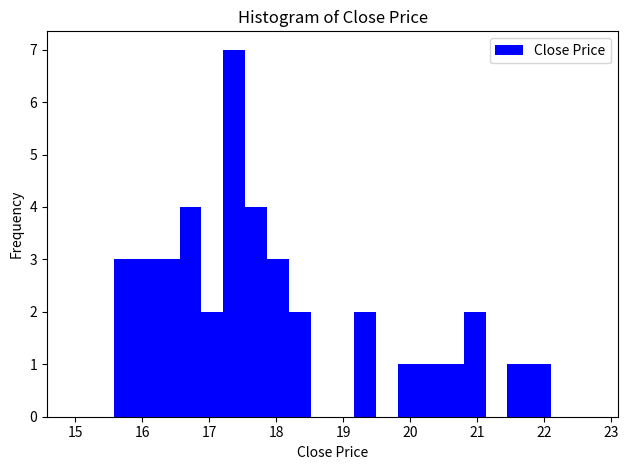

Around what value on the x-axis is the tallest bar? Give the approximate position of its centre, as read against the axis.

17.4